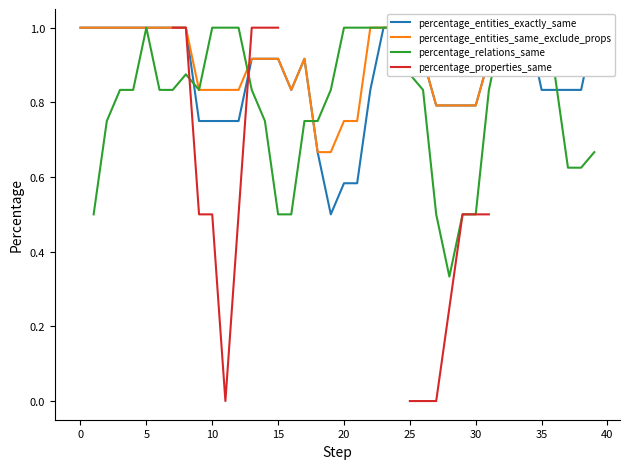

Between −5 and 19, which series saw the biggest shift?

percentage_entities_exactly_same